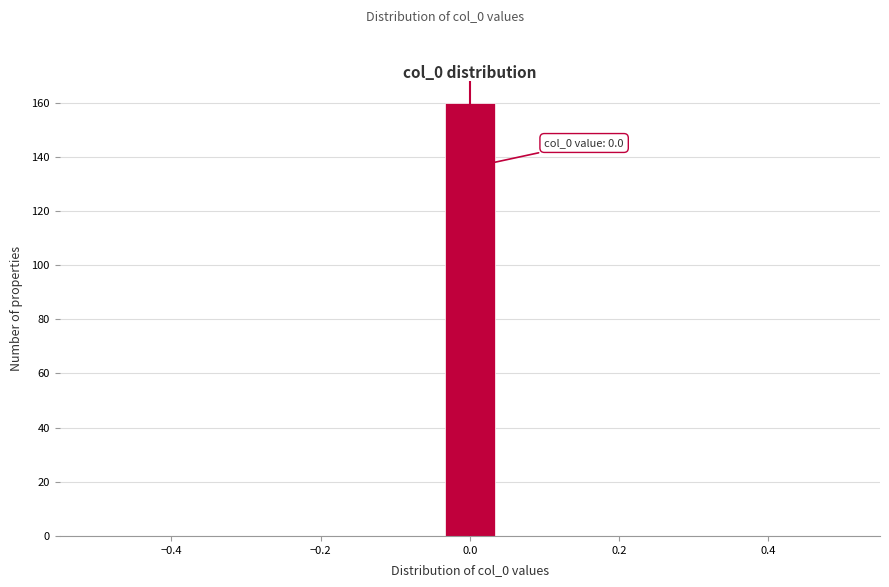

Around what value on the x-axis is the tallest bar? Give the approximate position of its centre, as read against the axis.

0.00